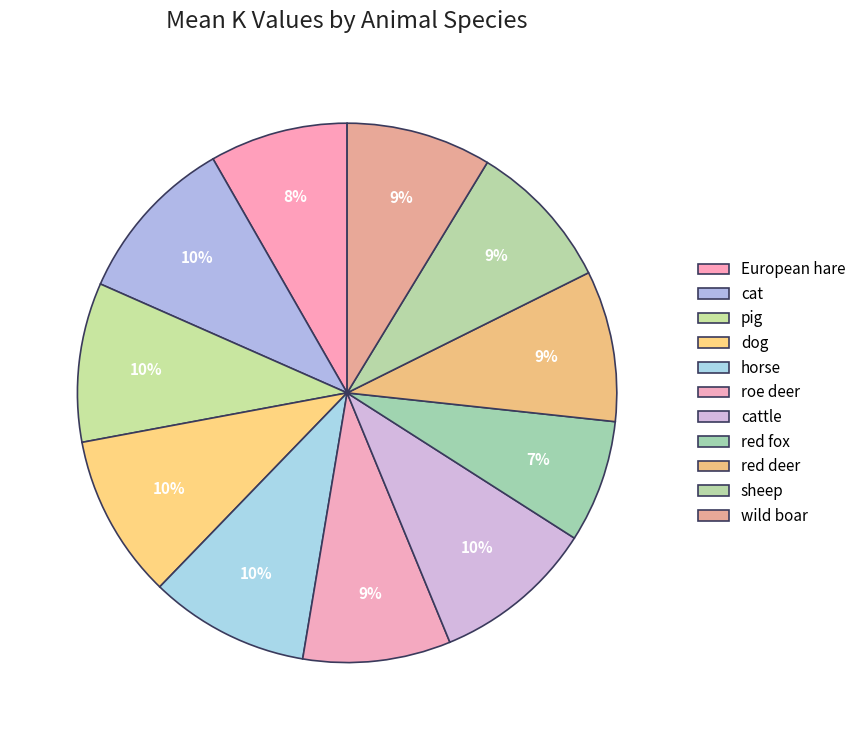

Does any single category account for the majority?

No